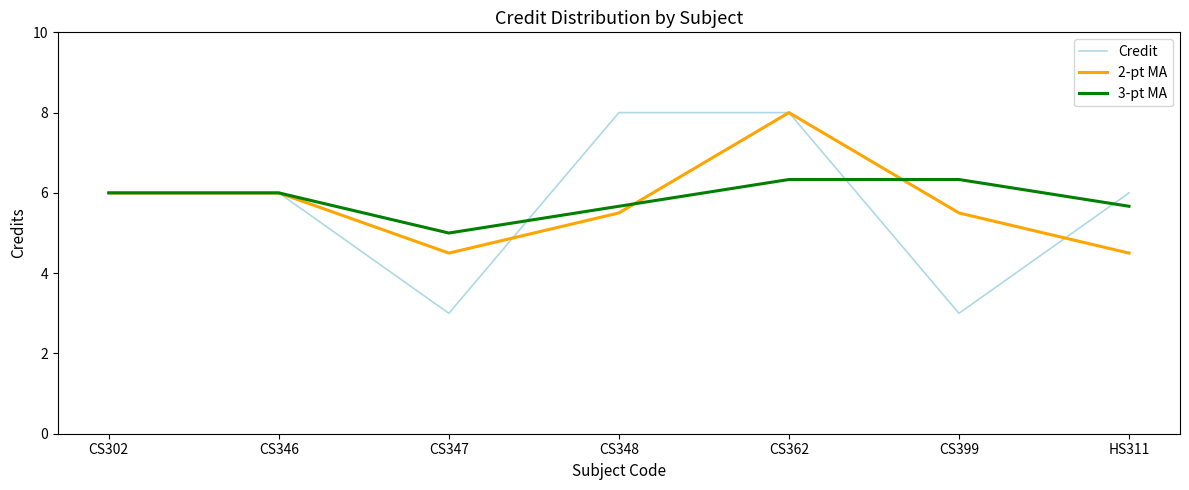

Reading right to left, transcribe all the data shown in this chart.

Credit: HS311=6.0	CS399=3.0	CS362=8.0	CS348=8.0	CS347=3.0	CS346=6.0	CS302=6.0
2-pt MA: HS311=4.5	CS399=5.5	CS362=8.0	CS348=5.5	CS347=4.5	CS346=6.0	CS302=6.0
3-pt MA: HS311=5.7	CS399=6.3	CS362=6.3	CS348=5.7	CS347=5.0	CS346=6.0	CS302=6.0